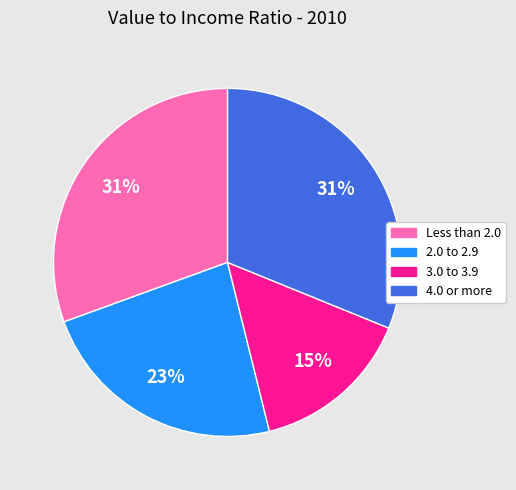

What percentage is the Less than 2.0 slice, to the nearest percent?

31%